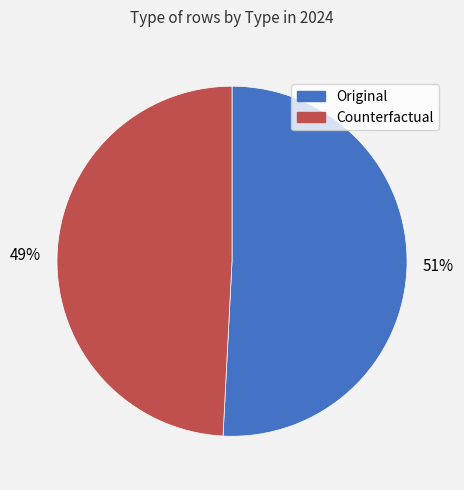

To the nearest percent, what is the average slice percentage?

50%